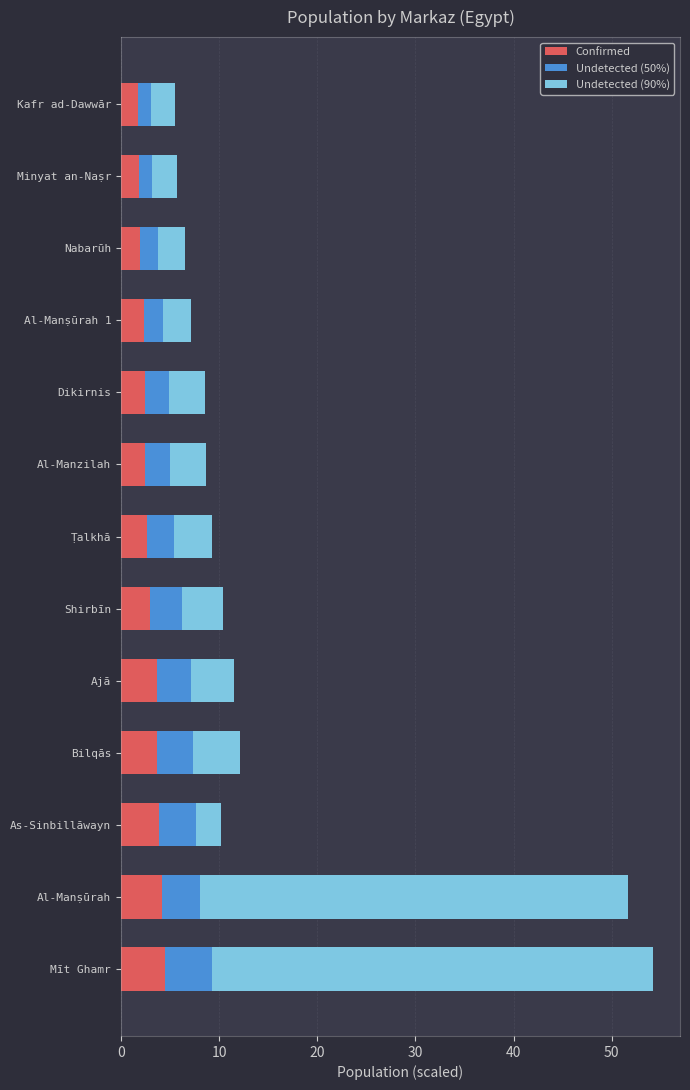

What is the total value across all series at Dikirnis?

8.5